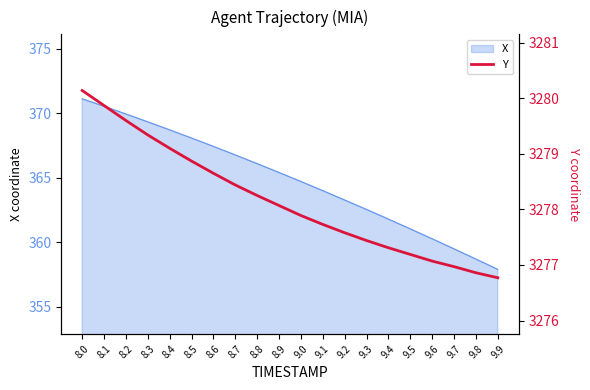

Where does the X series first go above 365?

8.0